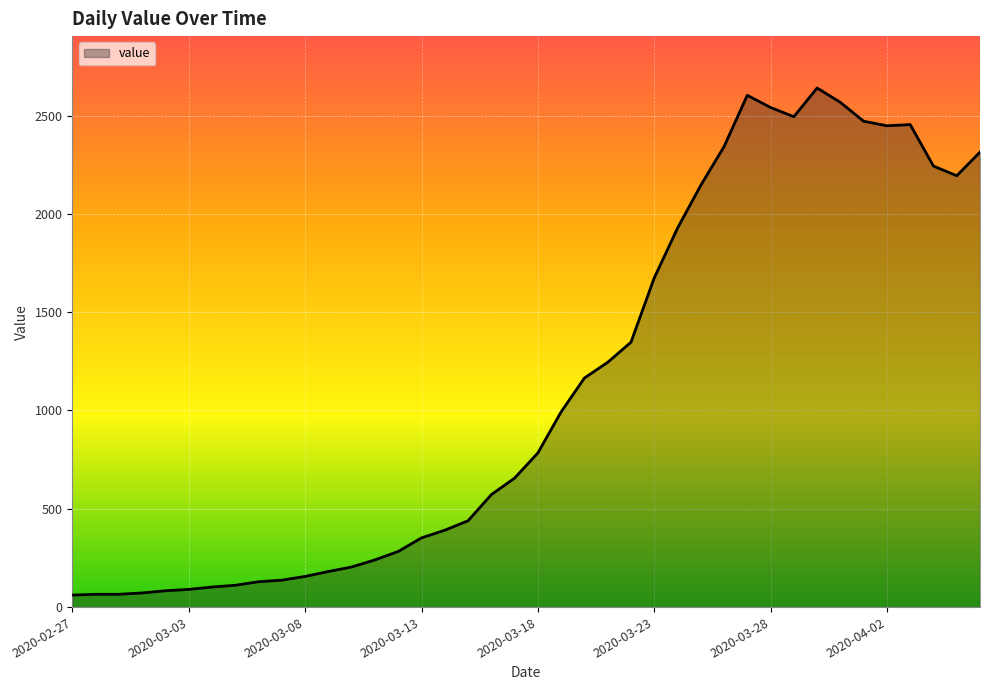

What is the difference between the maximum and minimum values?

2579